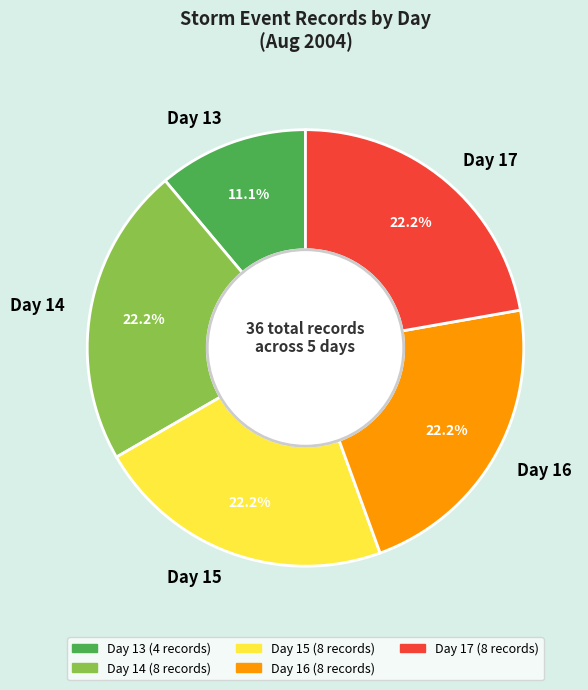

To the nearest percent, what percentage of the pie is Day 15?

22%